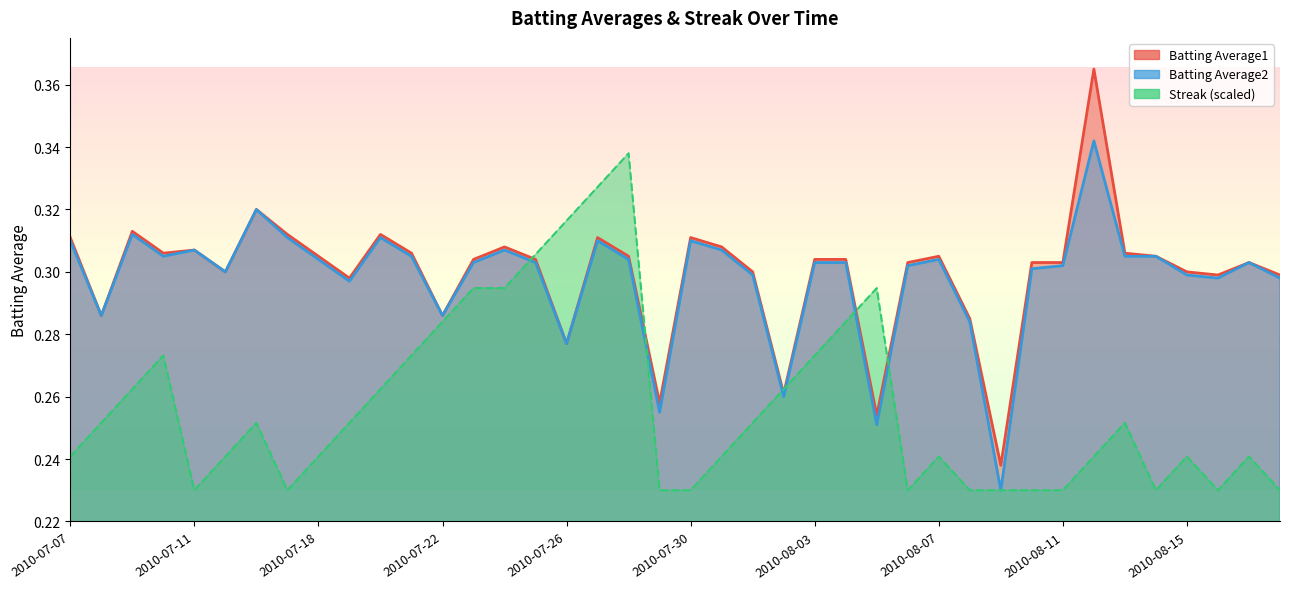

What is the maximum value for Batting Average2?

0.3